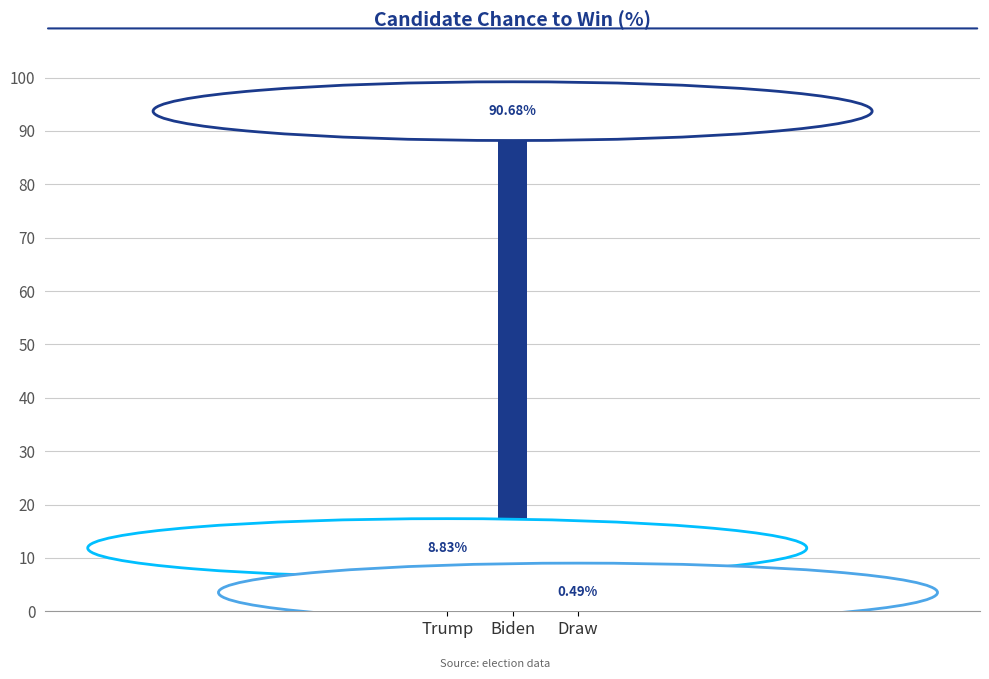

Which label corresponds to the smallest value in the chart?

Draw